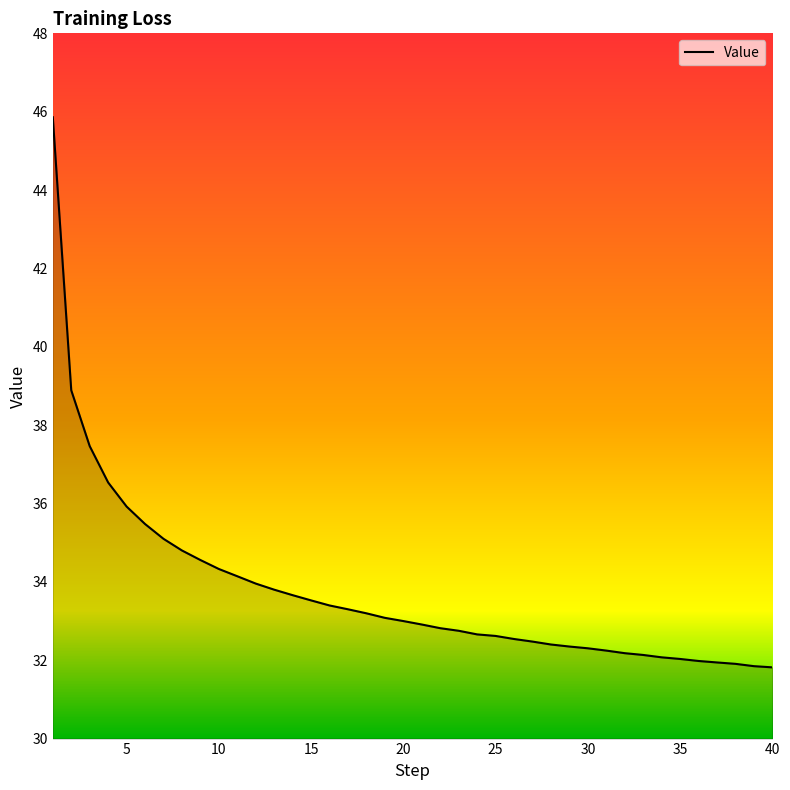

What is the difference between the maximum and minimum values?

14.0